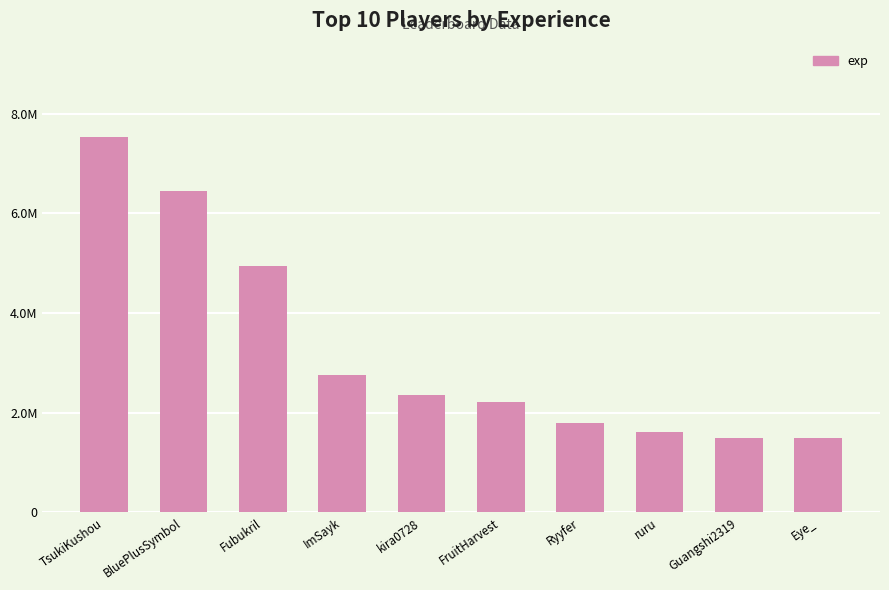

Are the bars horizontal?

No